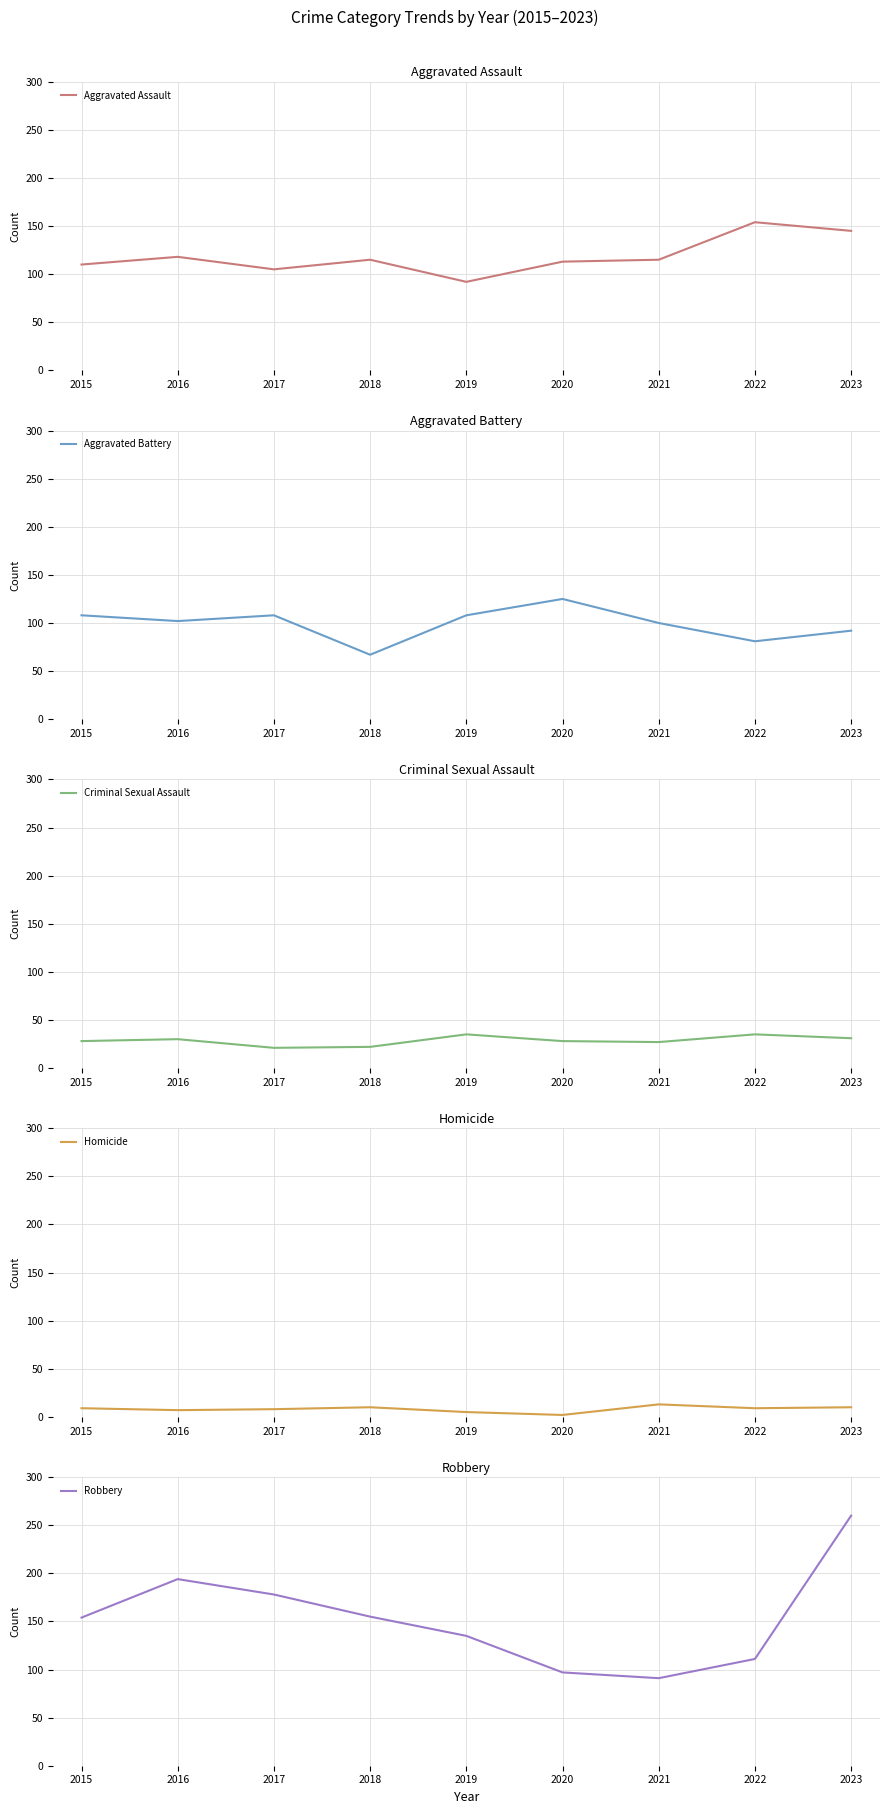

How many lines are shown in the chart?

5